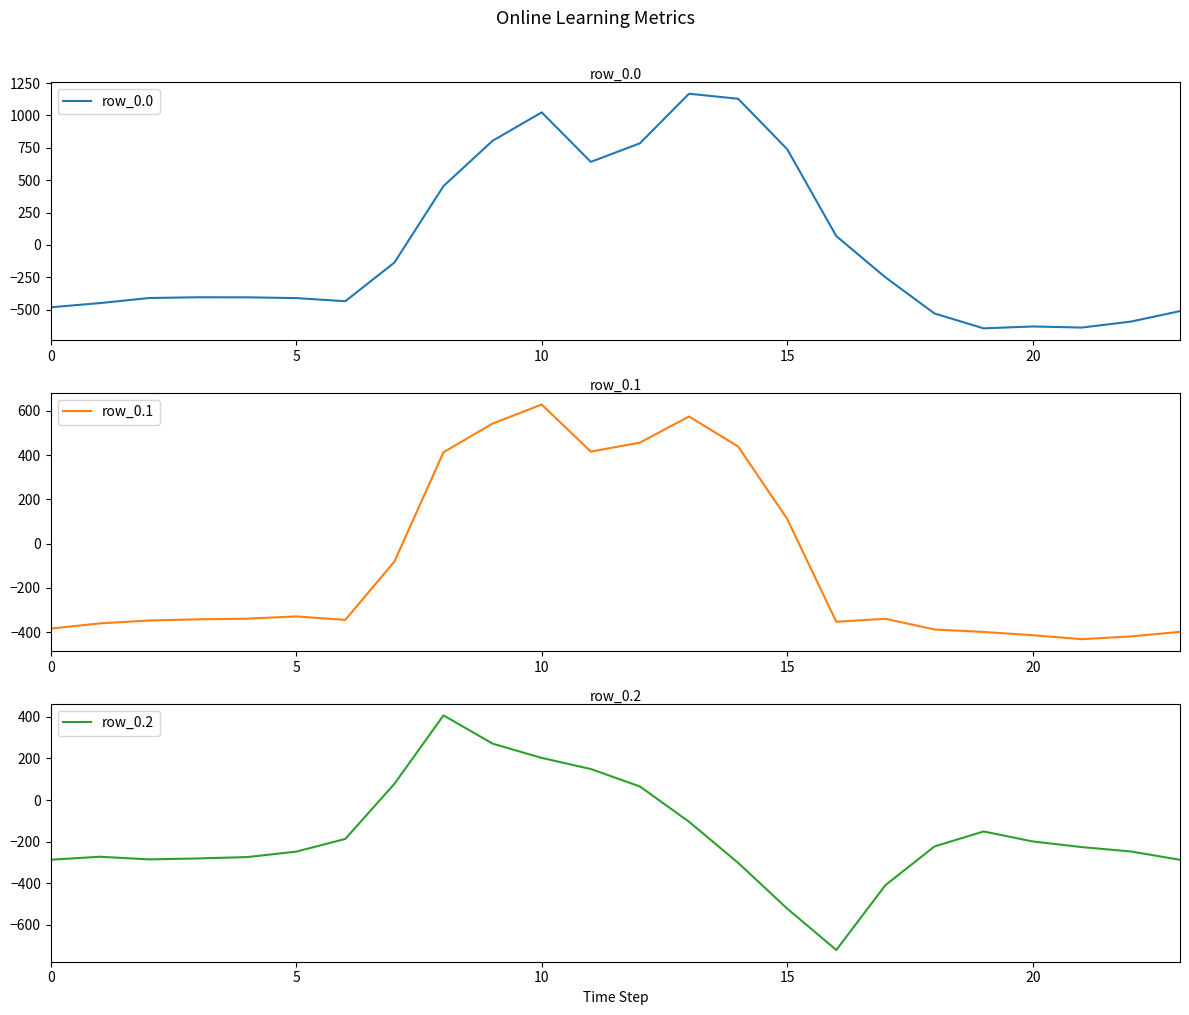

Does the chart display data point markers on the line(s)?

No